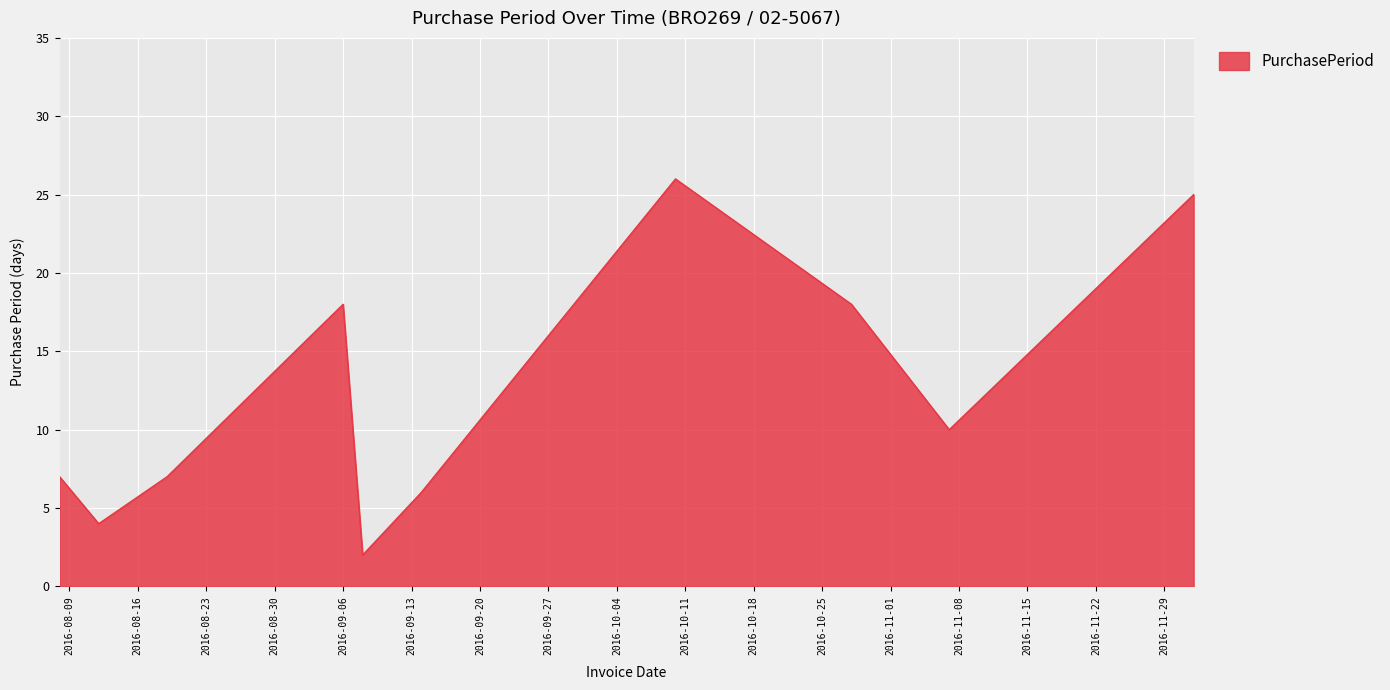

What is the difference between the maximum and minimum values?

24